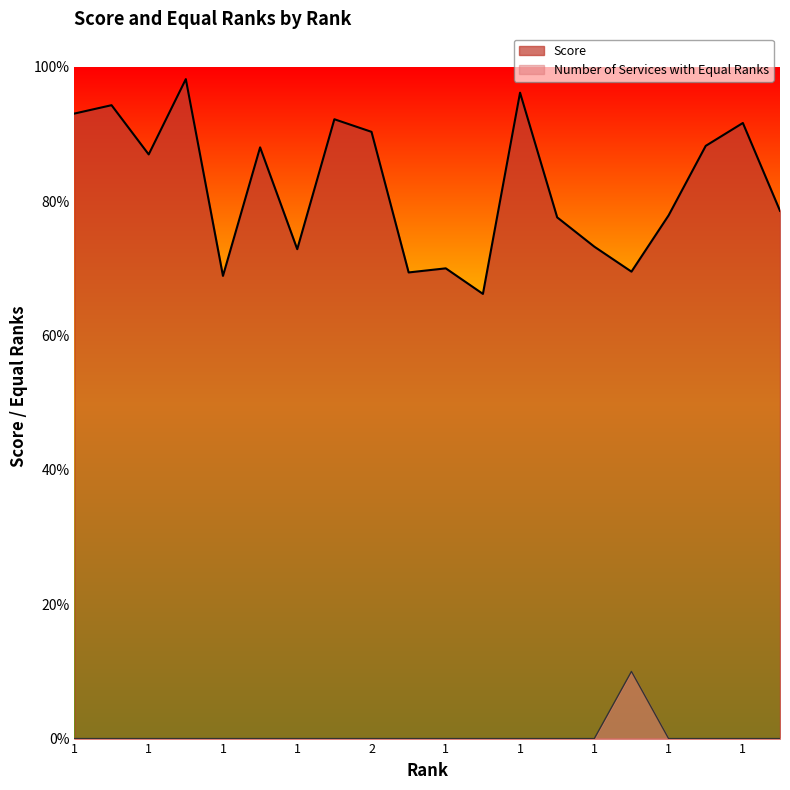

True or false: Number of Services with Equal Ranks has more than 2 points higher than both neighbors.

False